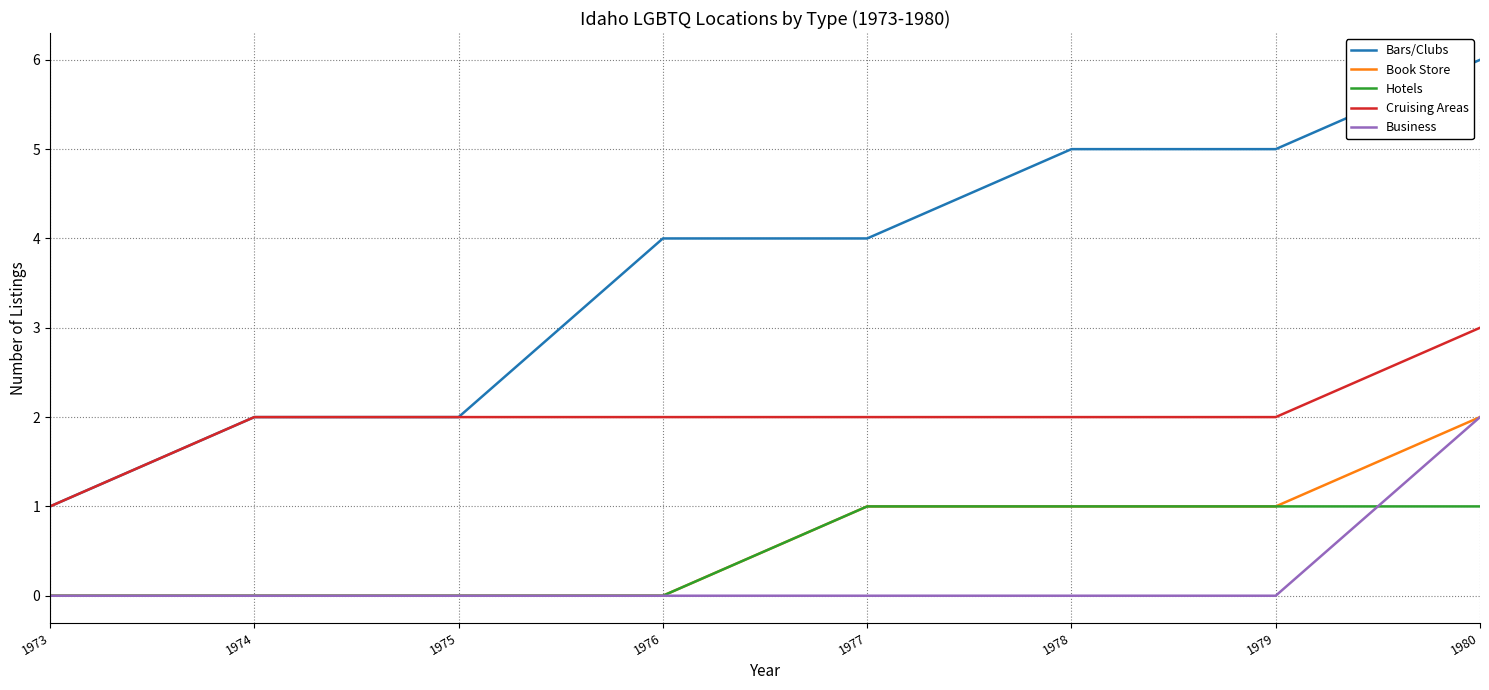

Reading right to left, list all the values displayed in this chart.

Bars/Clubs: 6	5	5	4	4	2	2	1
Book Store: 2	1	1	1	0	0	0	0
Hotels: 1	1	1	1	0	0	0	0
Cruising Areas: 3	2	2	2	2	2	2	1
Business: 2	0	0	0	0	0	0	0